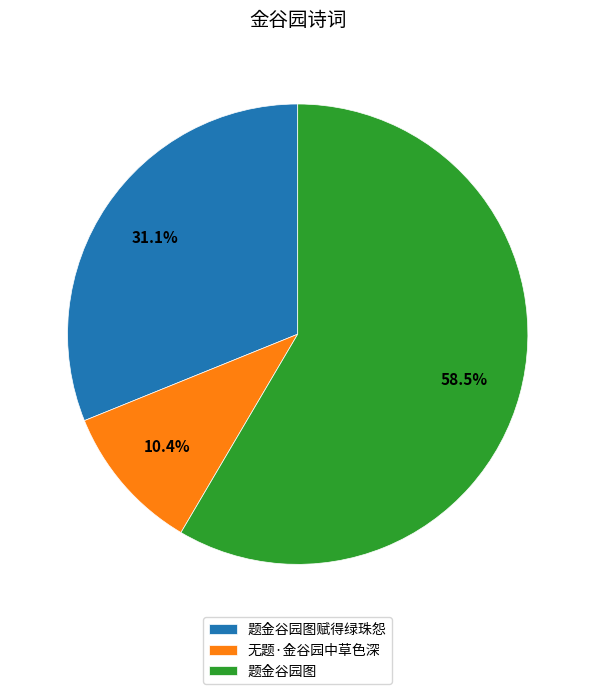

Which has a higher value, 无题·金谷园中草色深 or 题金谷园图?

题金谷园图